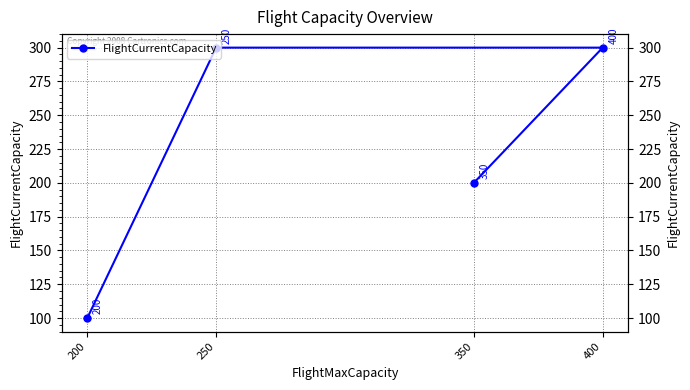

Reading left to right, extract all data points from this chart.

200	300	300	100